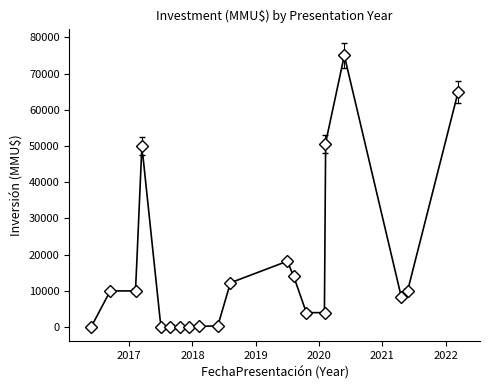

How many interior local peaks (higher than both neighbors) does the data have?

3